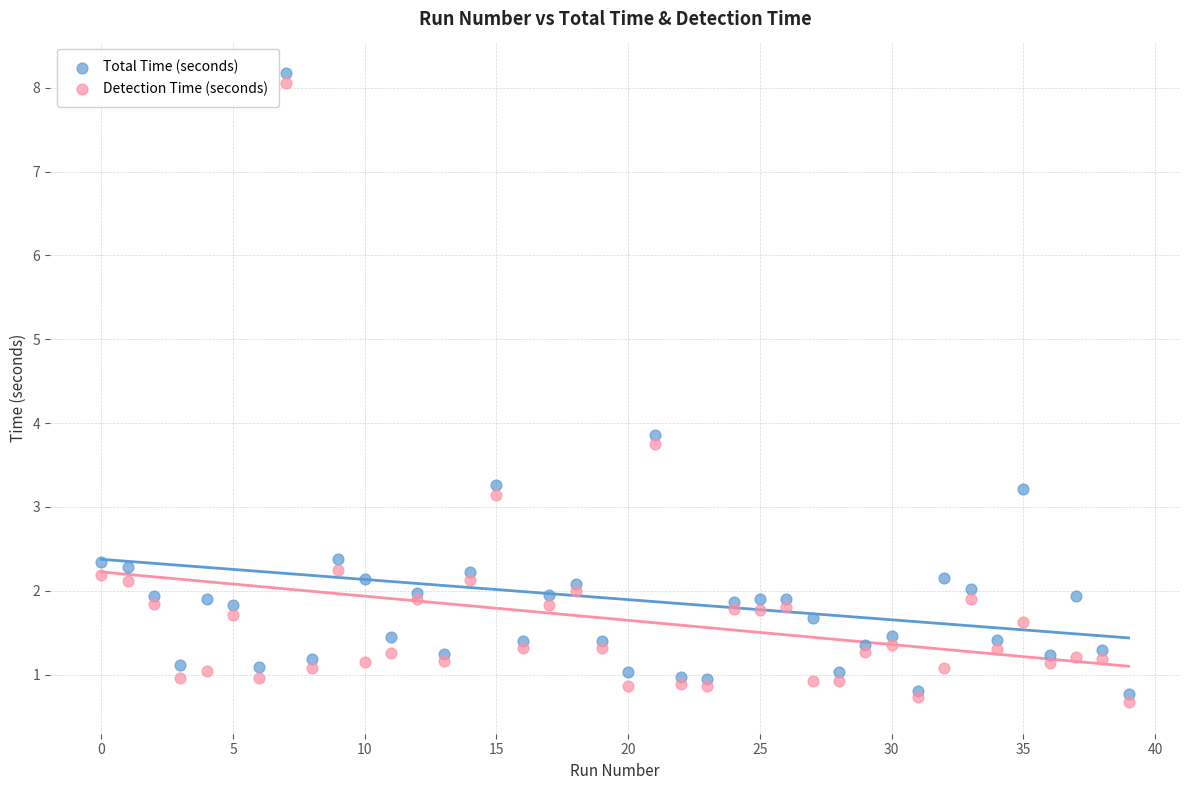

What are all the series names shown in the legend?

Total Time (seconds), Detection Time (seconds)